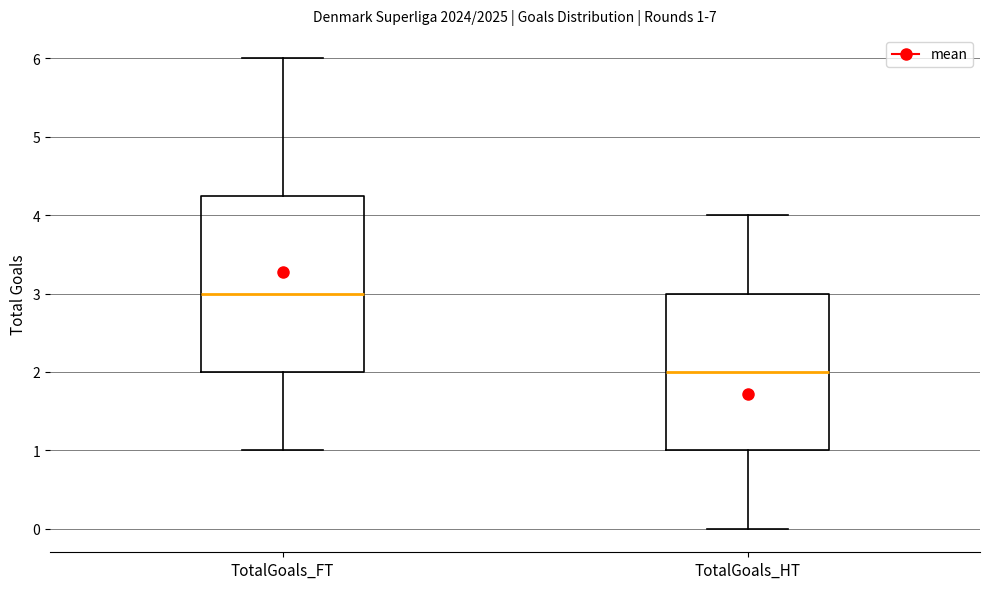

Comparing the boxes themselves (not the whiskers), which one is the tallest?

TotalGoals_FT